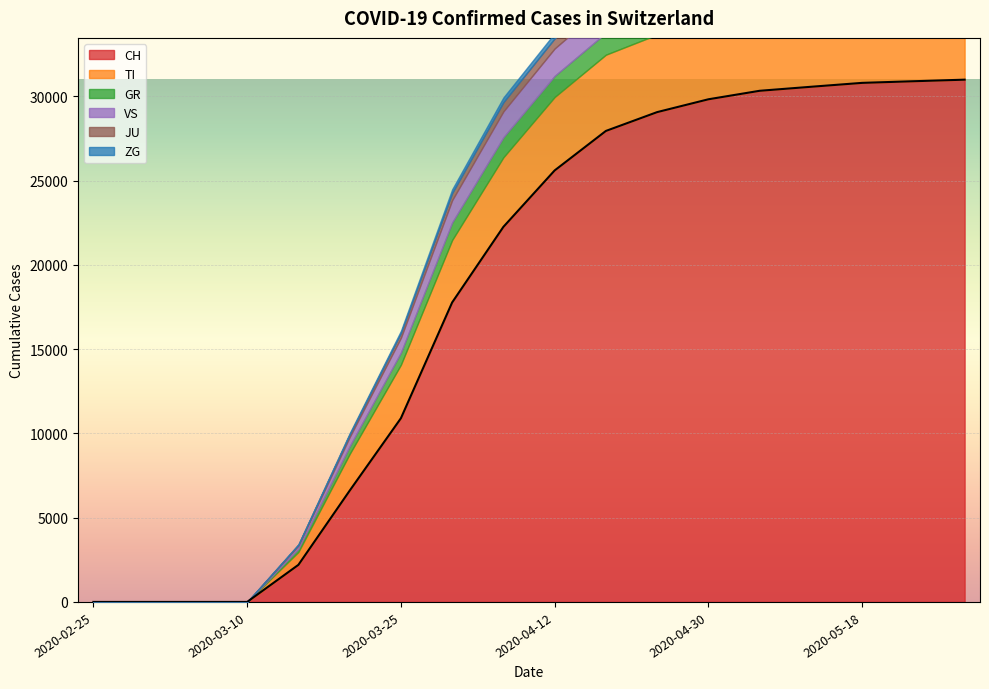

Between 2020-04-12 and 2020-04-30, which series saw the biggest shift?

CH